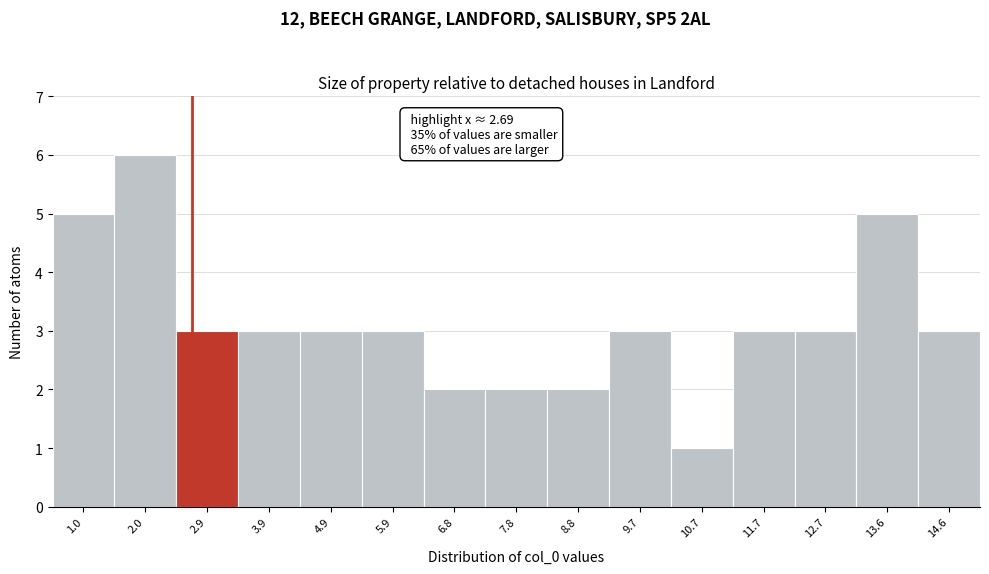

Over which range of the x-axis is the bar tallest?

1.5 to 2.4